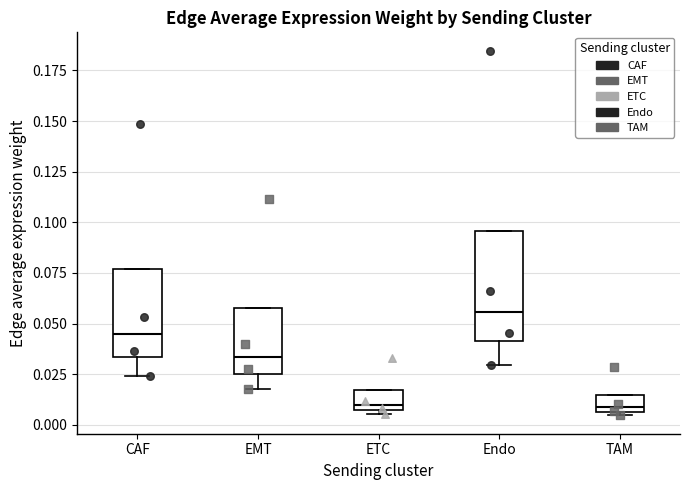

Reading left to right, transcribe this box plot: for each box, give where its median line is, the range the box spans, and where its two whiskers end, as read against the y-axis. The values are not printed on the chart, so give them approximately, as read against the axis.

CAF: median 0.045, box 0.035 to 0.075, whiskers 0.025 to 0.075
EMT: median 0.035, box 0.025 to 0.060, whiskers 0.020 to 0.060
ETC: median 0.010, box 0.005 to 0.015, whiskers 0.005 (just below the box's lower edge) to 0.015
Endo: median 0.055, box 0.040 to 0.095, whiskers 0.030 to 0.095
TAM: median 0.010, box 0.005 to 0.015, whiskers 0.005 (just below the box's lower edge) to 0.015